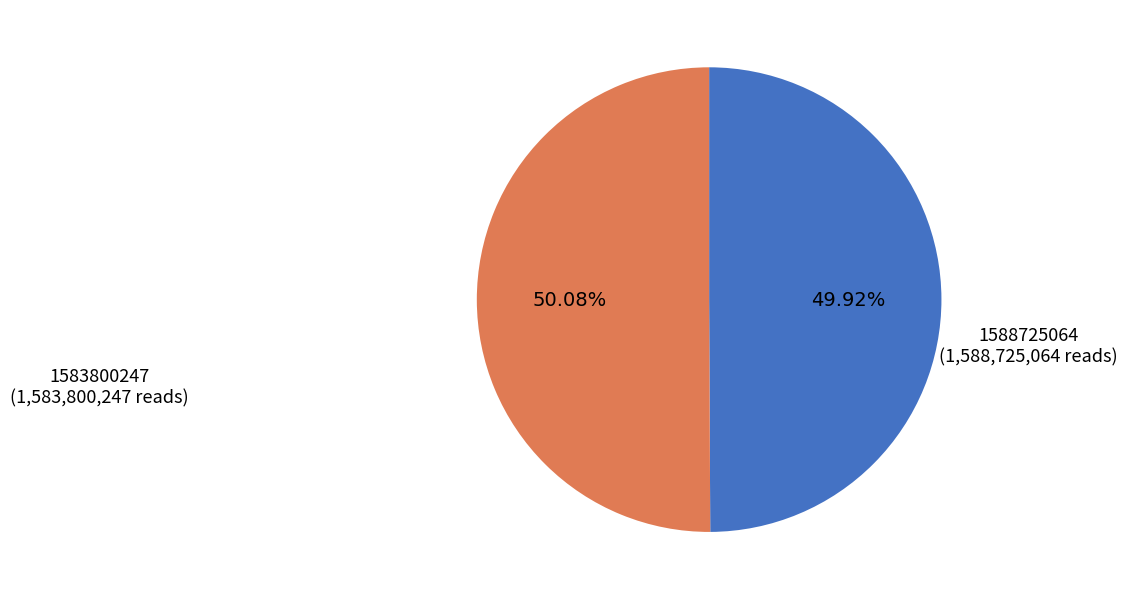

Is there a majority slice in this chart?

Yes